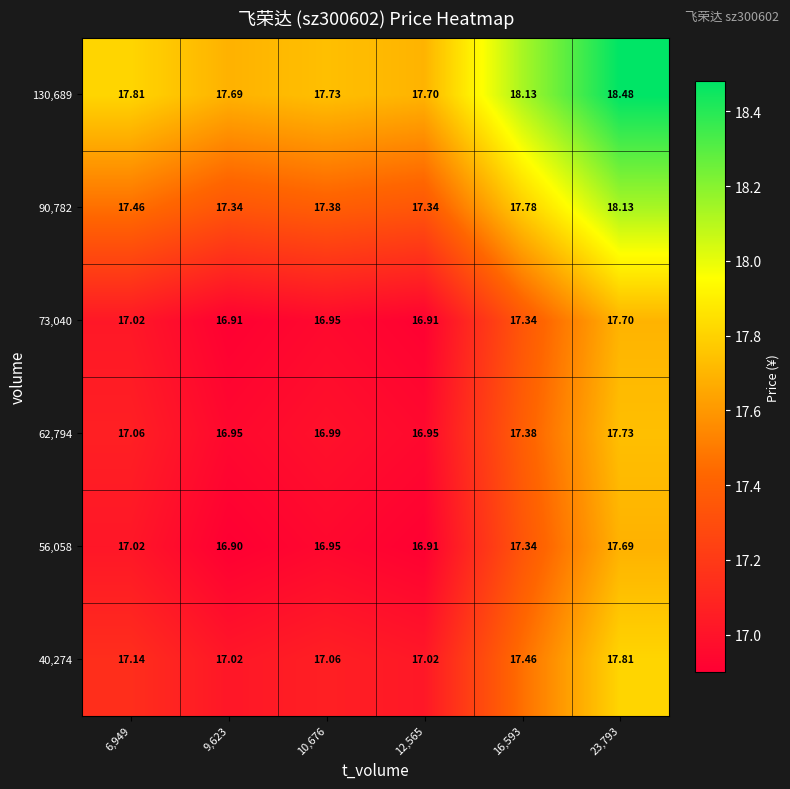

Is the value of 130,689 at 10,676 greater than the value of 56,058 at 23,793?

Yes